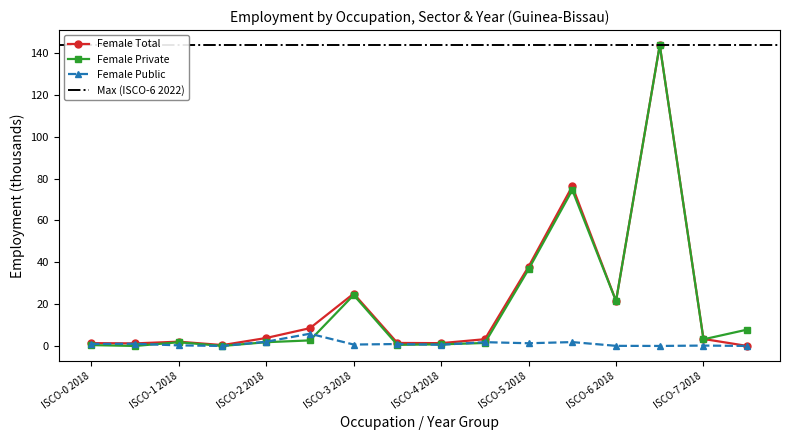

What is the maximum value for Female Public?

5.9